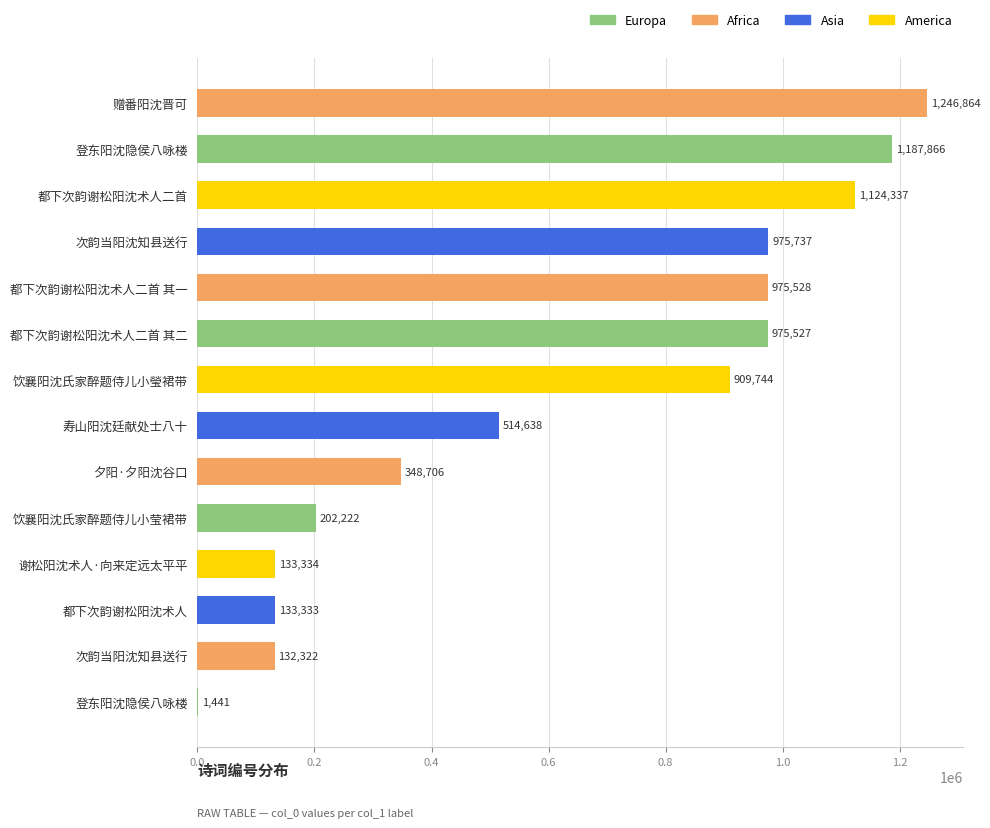

Where is the data nearest to the value 624152?

寿山阳沈廷献处士八十